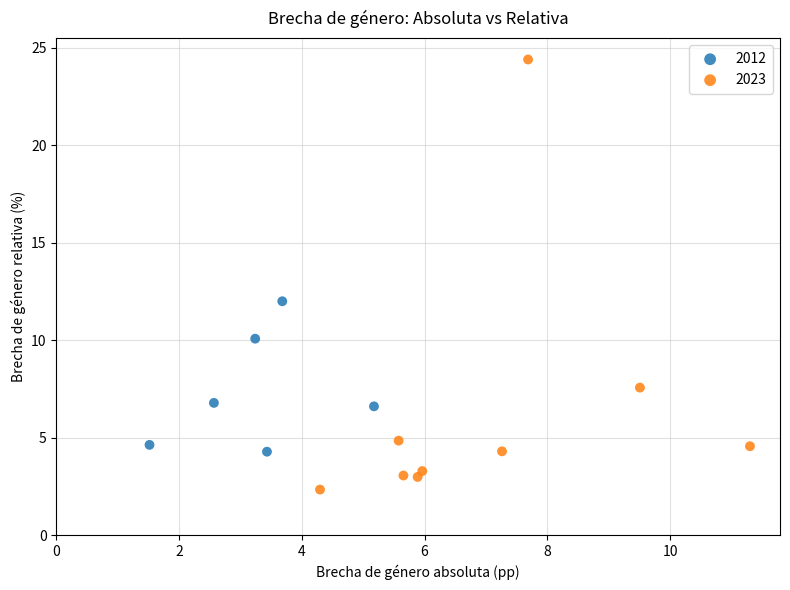

Which series contains the lowest Y value?

2023